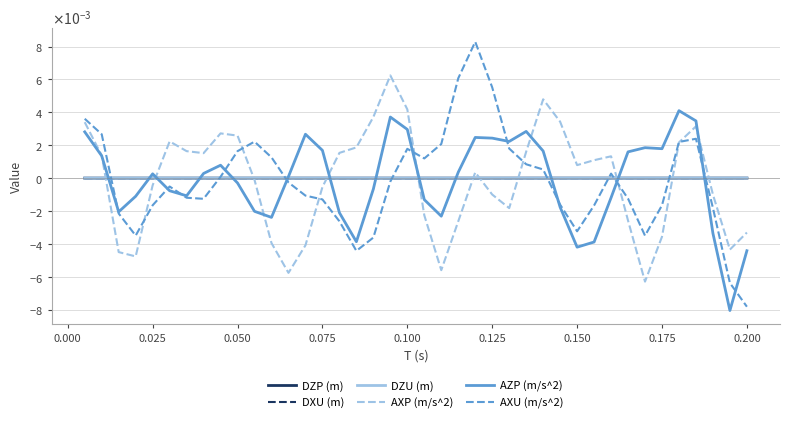

At how many categories does at least one series exceed 0?

40